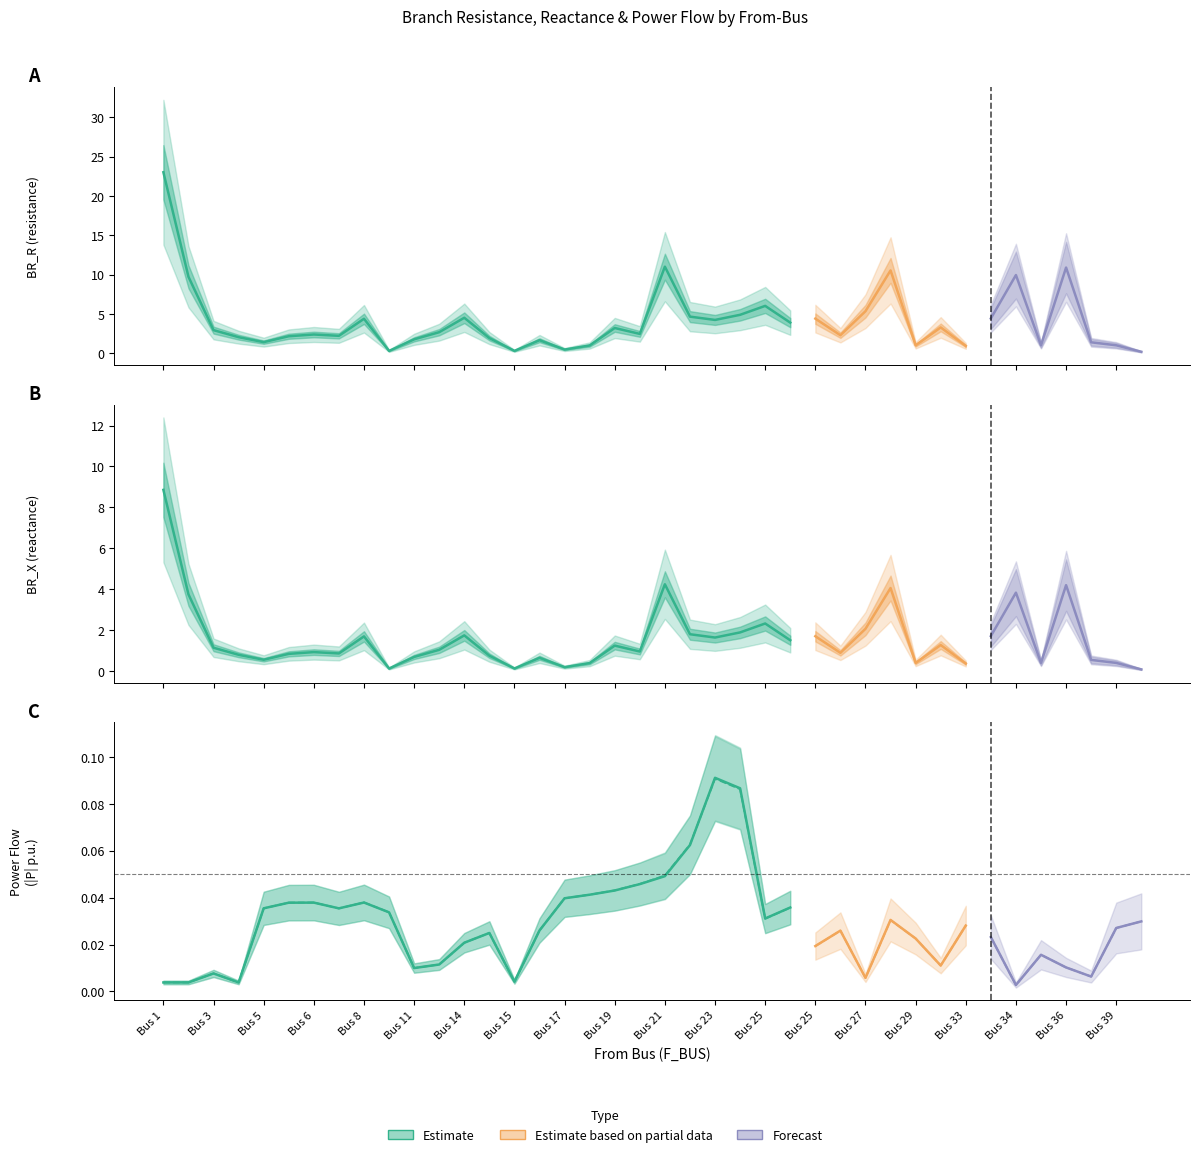

How many interior local peaks does the BR_R series have?

12